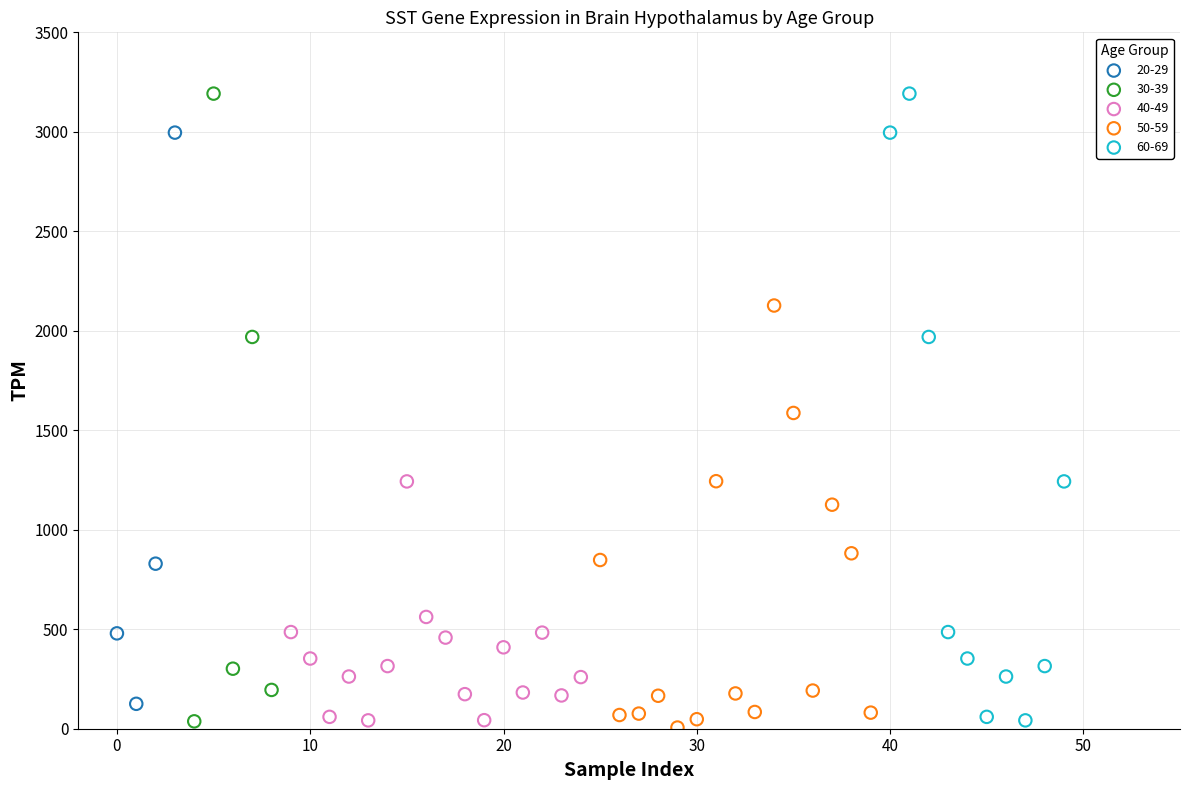

What are all the series names shown in the legend?

20-29, 30-39, 40-49, 50-59, 60-69